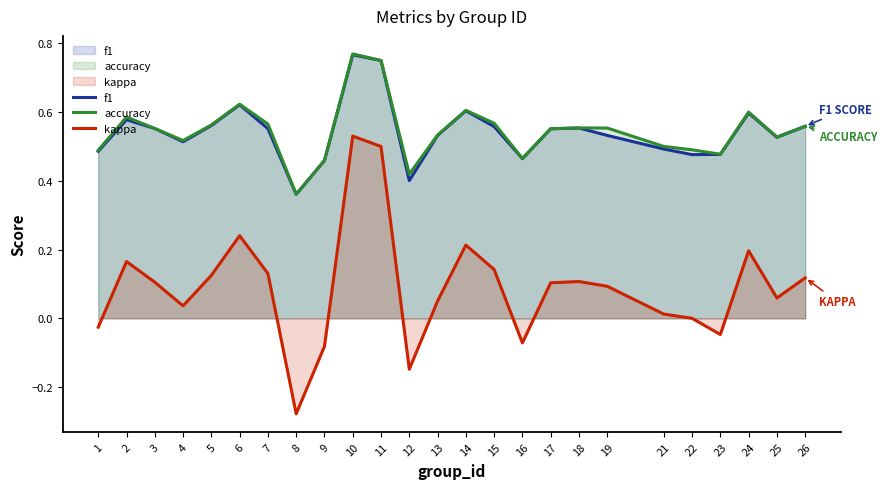

In f1, how many points are higher than both neighbors (excluding endpoints)?

6